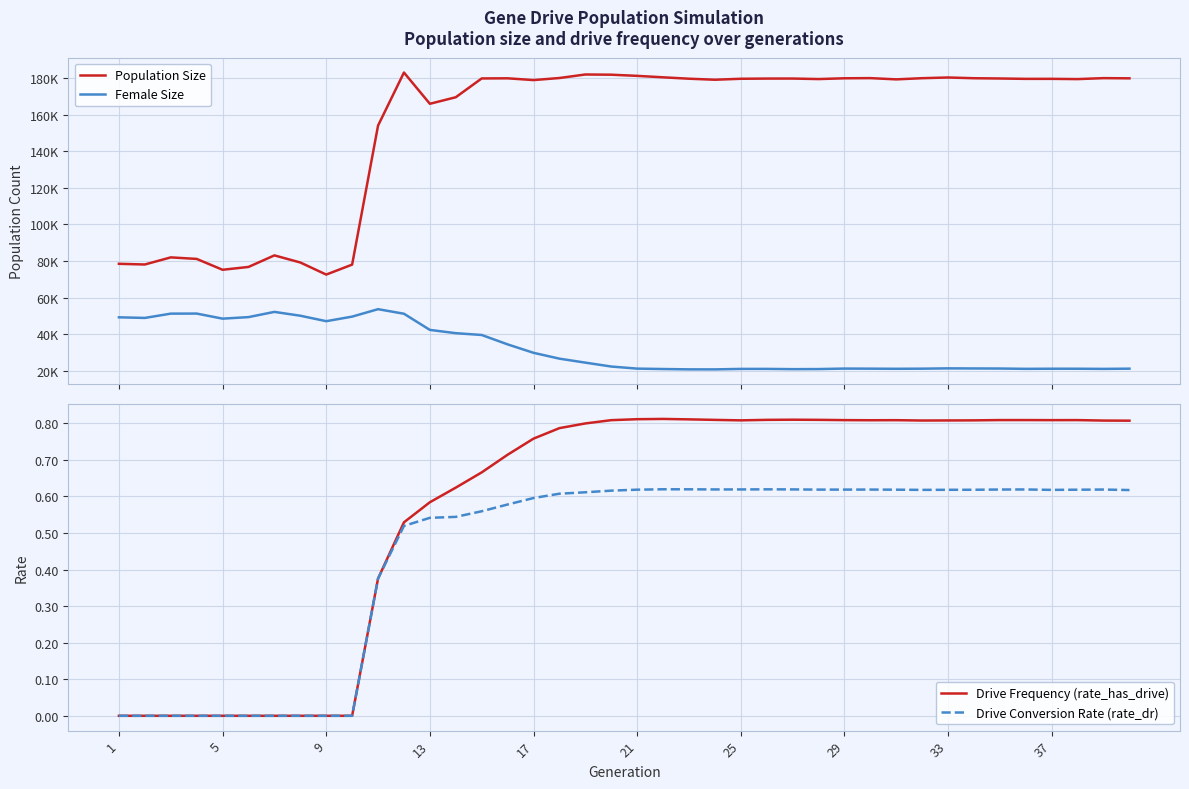

In Drive Frequency (rate_has_drive), how many points are higher than both neighbors (excluding endpoints)?

5